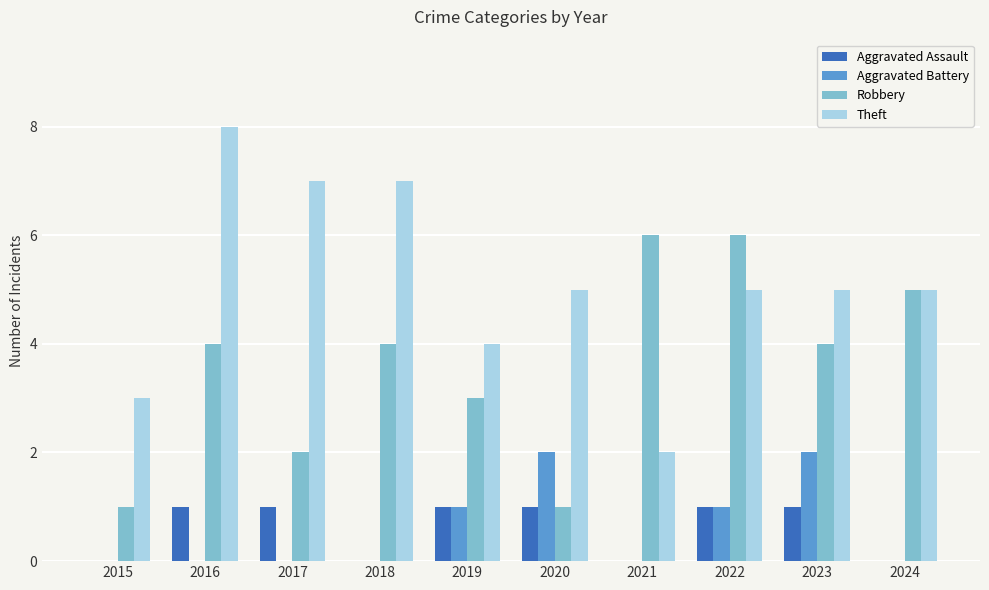

The value of Theft at 2020 is 5. True or false?

True